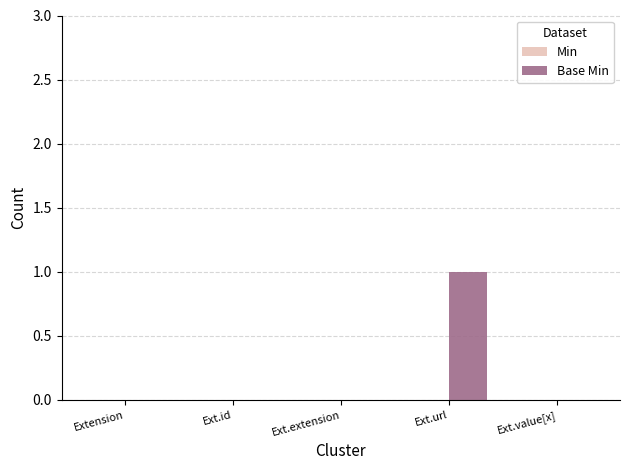

The chart shows a value of 0 at Ext.extension. True or false?

True